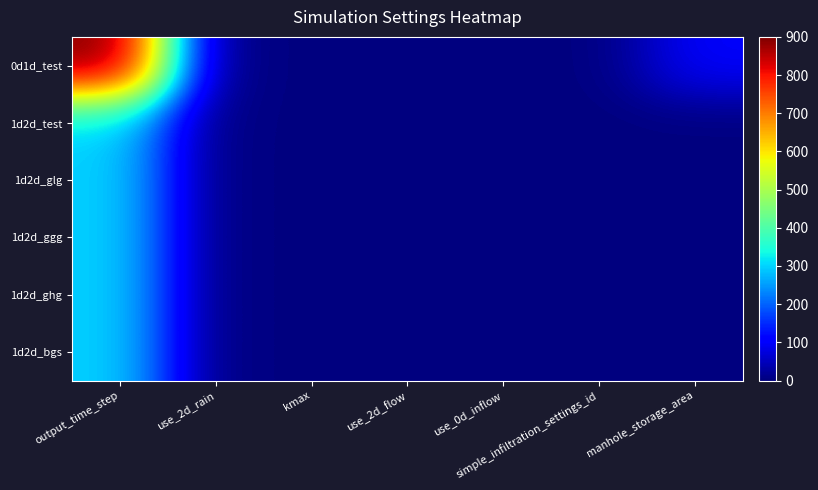

Which series changed the most between use_2d_rain and use_2d_flow?

0d1d_test